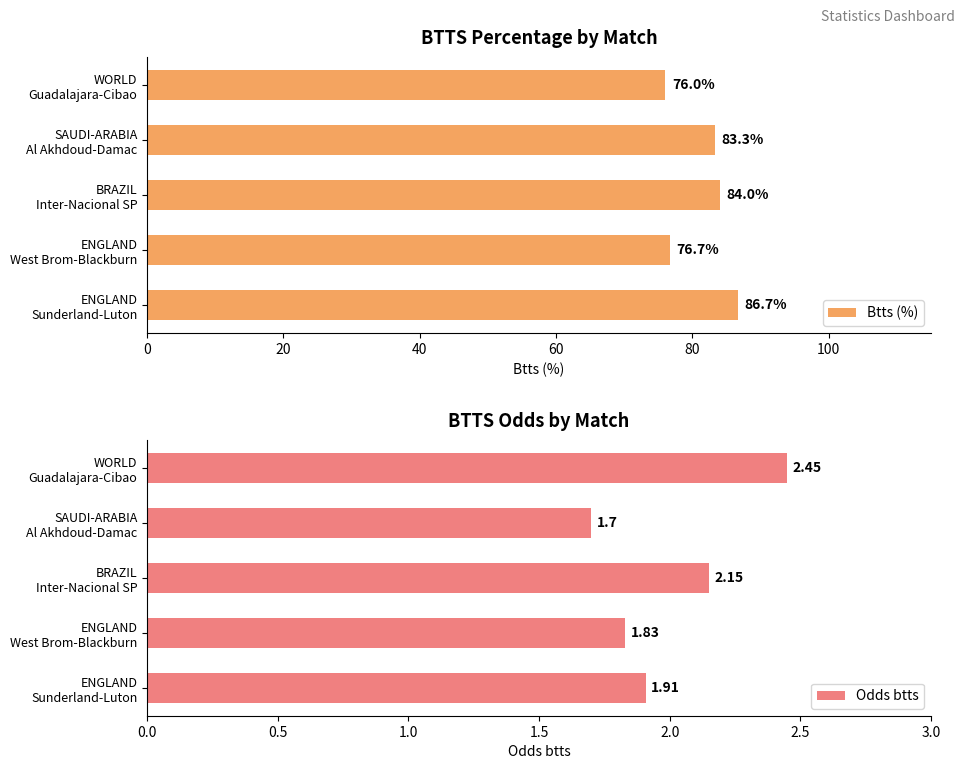

What is the value of the Odds btts bar at the 2nd from the left?

1.8